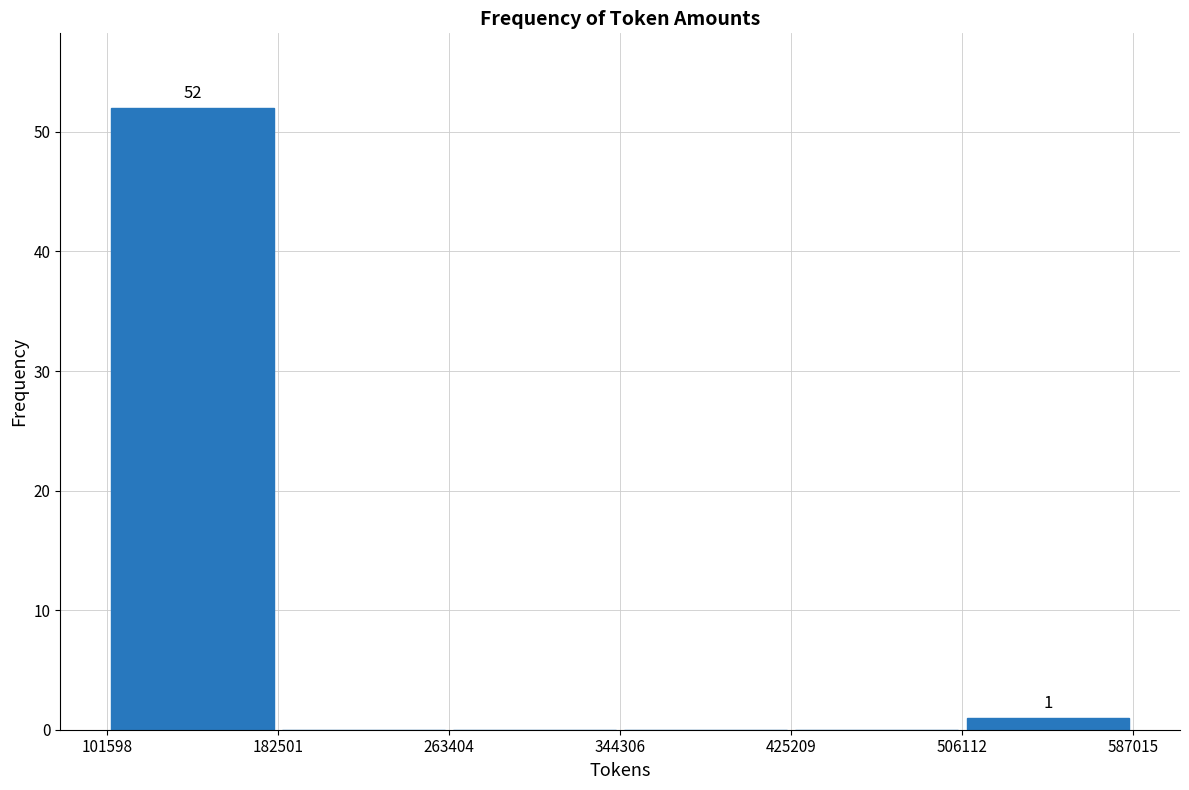

Over which range of the x-axis is the bar tallest?

101598 to 182501